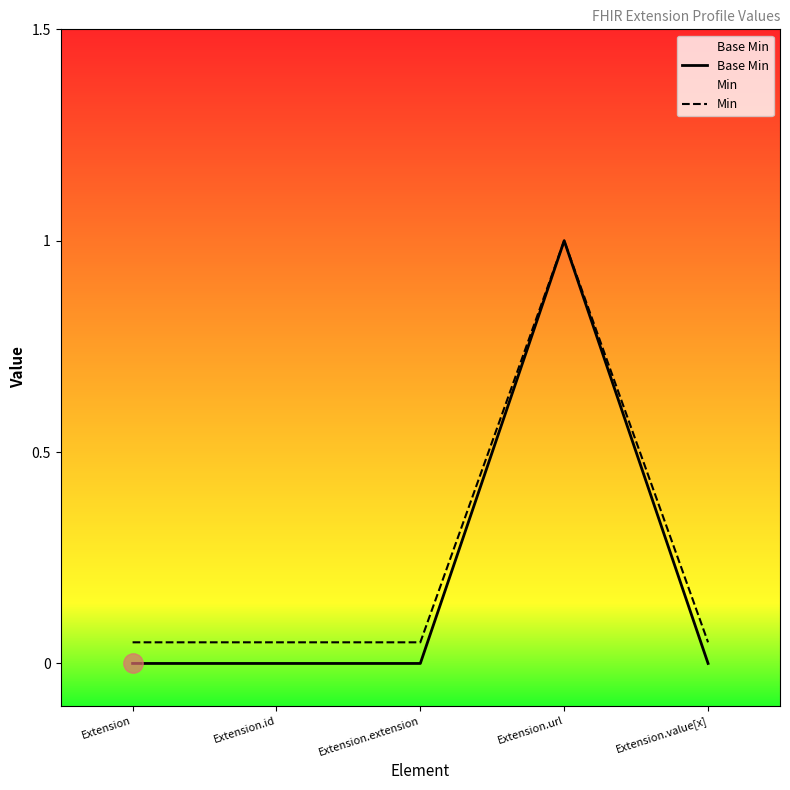

At how many categories does at least one series exceed 0?

5